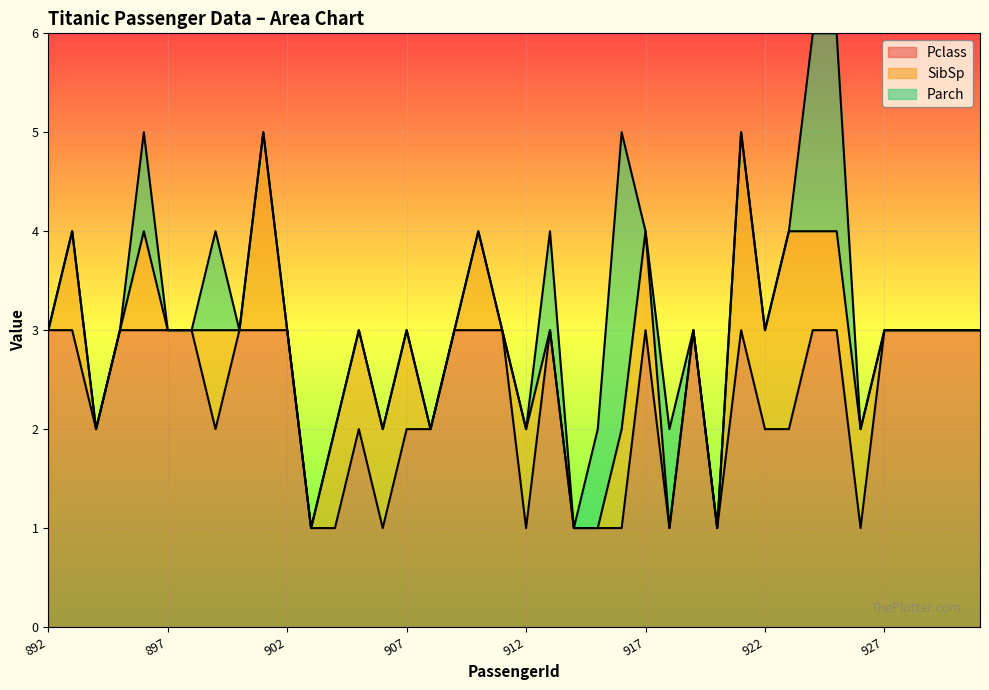

Reading right to left, extract all data points from this chart.

Pclass: 931=3	930=3	929=3	928=3	927=3	926=1	925=3	924=3	923=2	922=2	921=3	920=1	919=3	918=1	917=3	916=1	915=1	914=1	913=3	912=1	911=3	910=3	909=3	908=2	907=2	906=1	905=2	904=1	903=1	902=3	901=3	900=3	899=2	898=3	897=3	896=3	895=3	894=2	893=3	892=3
SibSp: 931=0	930=0	929=0	928=0	927=0	926=1	925=1	924=1	923=2	922=1	921=2	920=0	919=0	918=0	917=1	916=1	915=0	914=0	913=0	912=1	911=0	910=1	909=0	908=0	907=1	906=1	905=1	904=1	903=0	902=0	901=2	900=0	899=1	898=0	897=0	896=1	895=0	894=0	893=1	892=0
Parch: 931=0	930=0	929=0	928=0	927=0	926=0	925=2	924=2	923=0	922=0	921=0	920=0	919=0	918=1	917=0	916=3	915=1	914=0	913=1	912=0	911=0	910=0	909=0	908=0	907=0	906=0	905=0	904=0	903=0	902=0	901=0	900=0	899=1	898=0	897=0	896=1	895=0	894=0	893=0	892=0